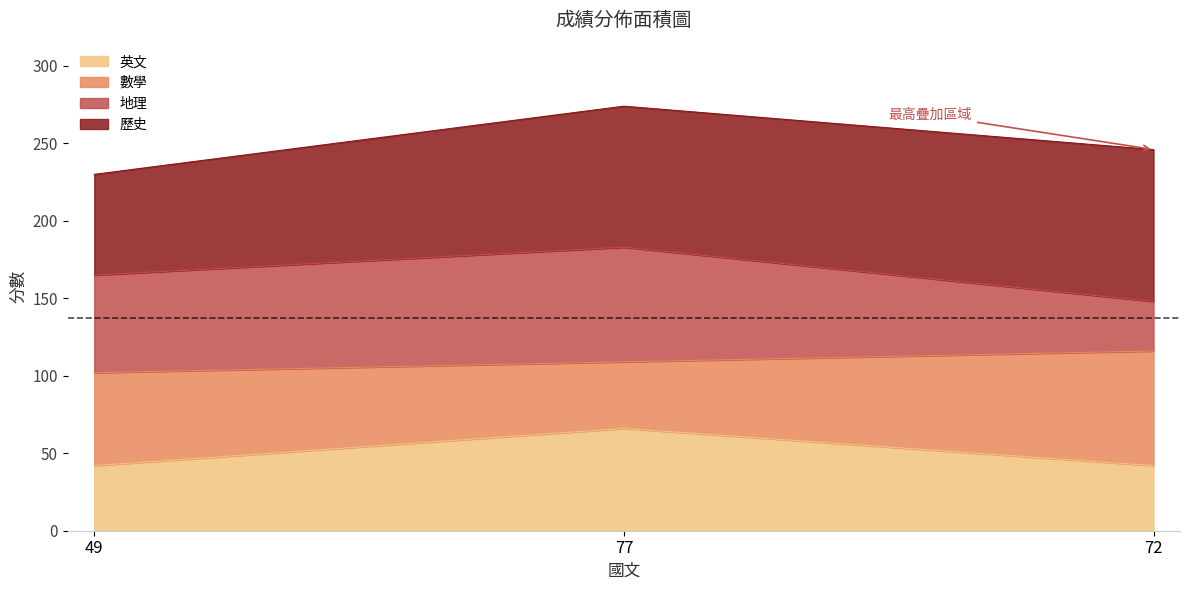

What is the label of the 2nd point from the right?

77